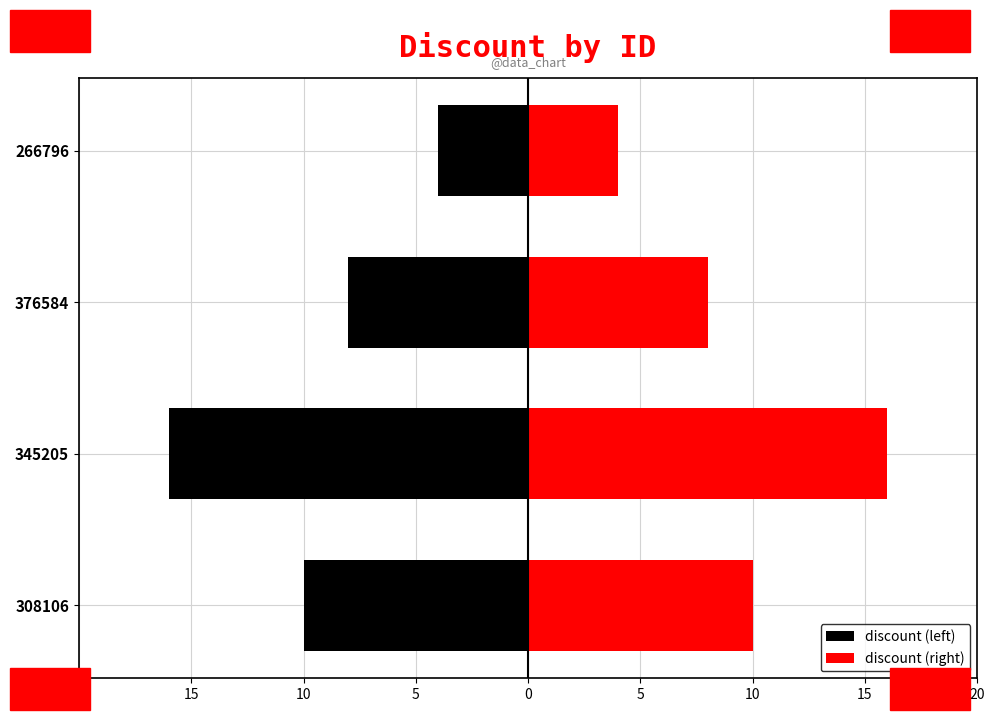

What is the value of the discount (left) bar at the 2nd from the left?

-16